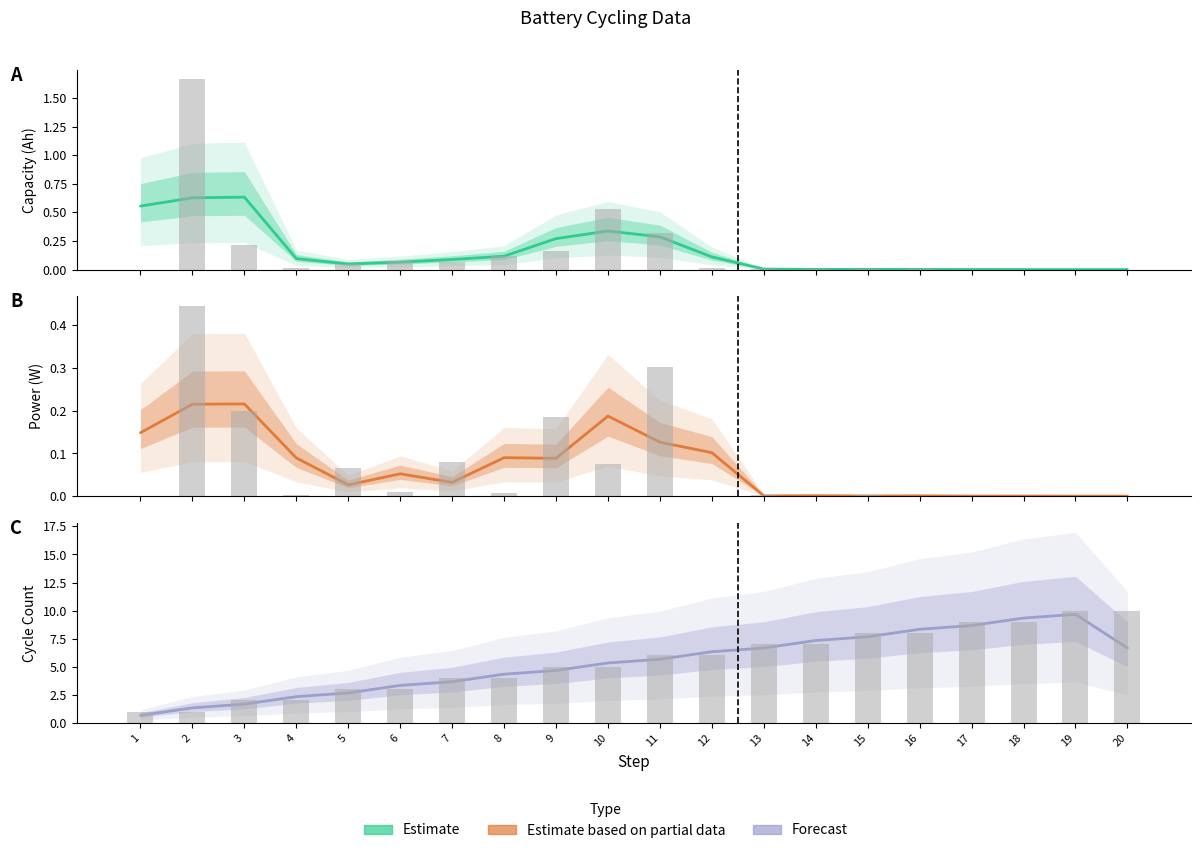

The value of Capacity at 2 is 0.2. True or false?

False